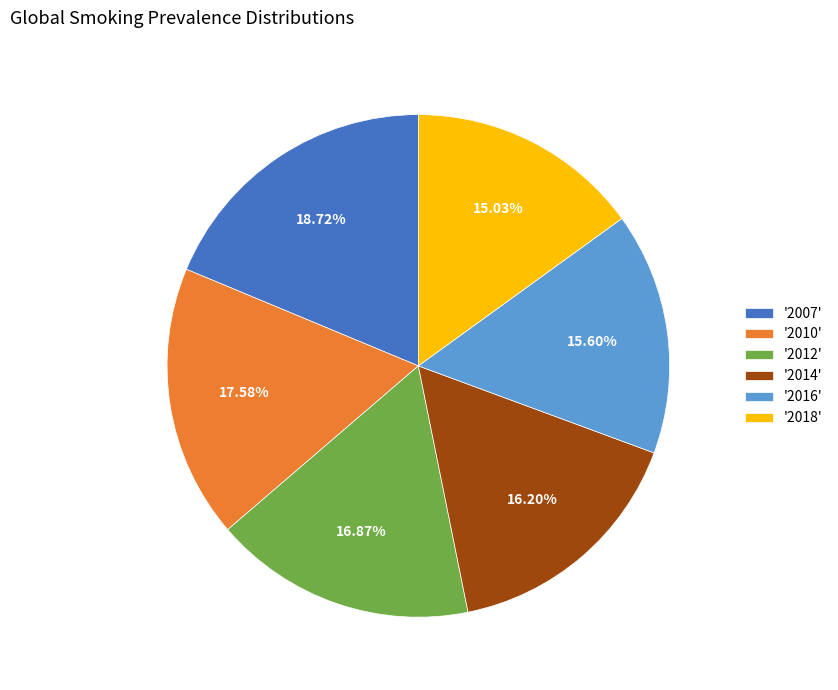

Is the sum of '2014' and '2016' greater than half?

No